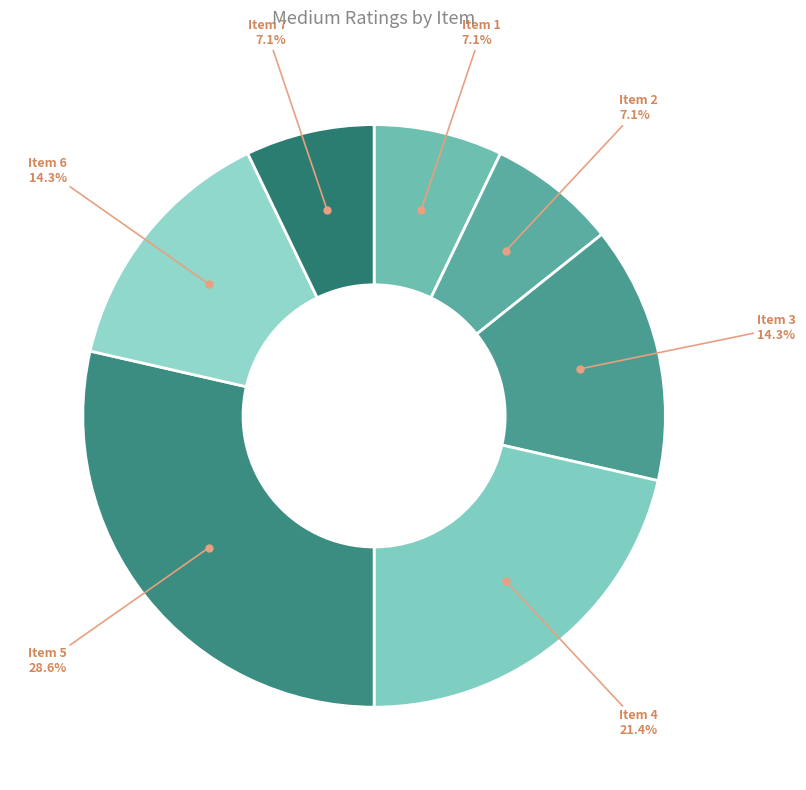

How many segments does this pie chart have?

7